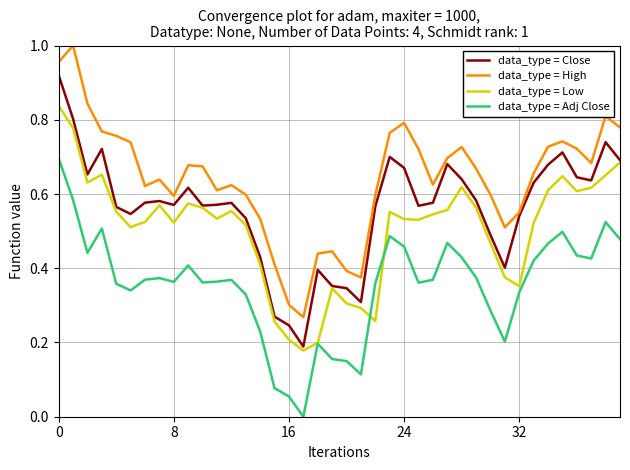

True or false: data_type = Adj Close and data_type = High cross at least once.

False